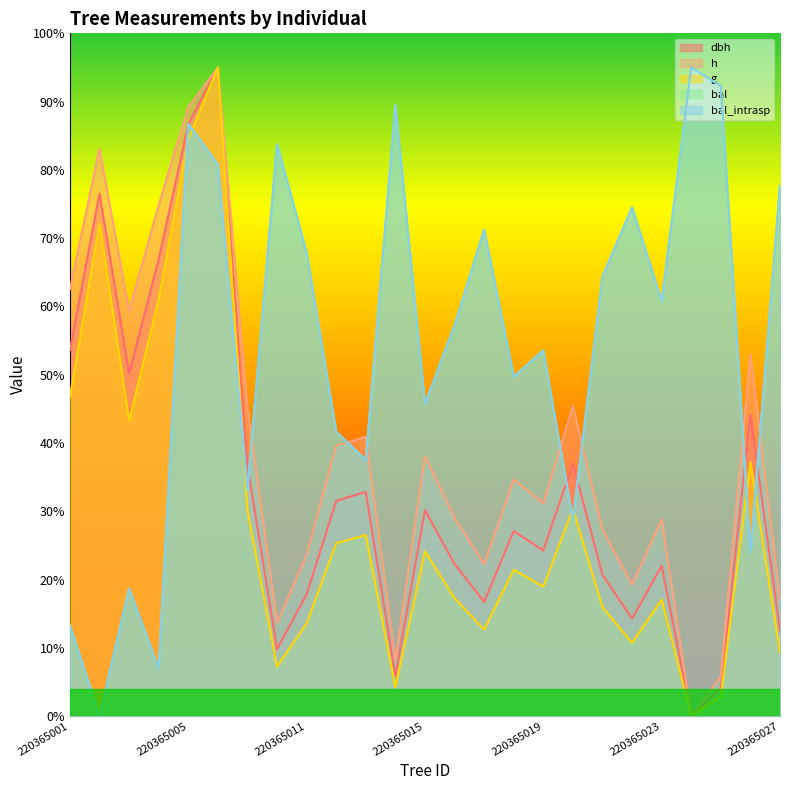

How many data points does each series have?

25